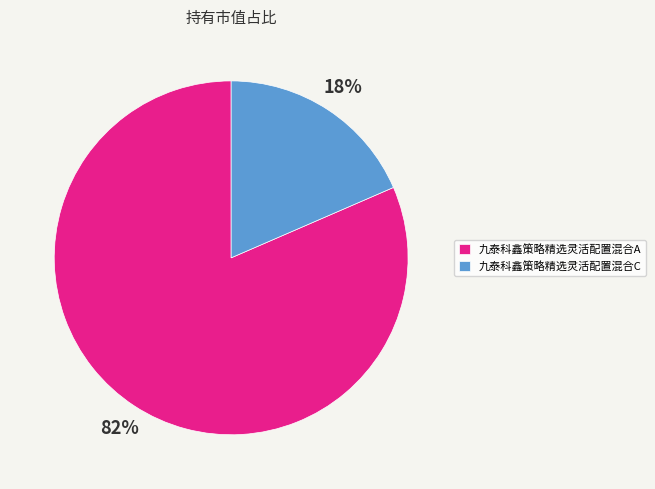

How many segments does this pie chart have?

2